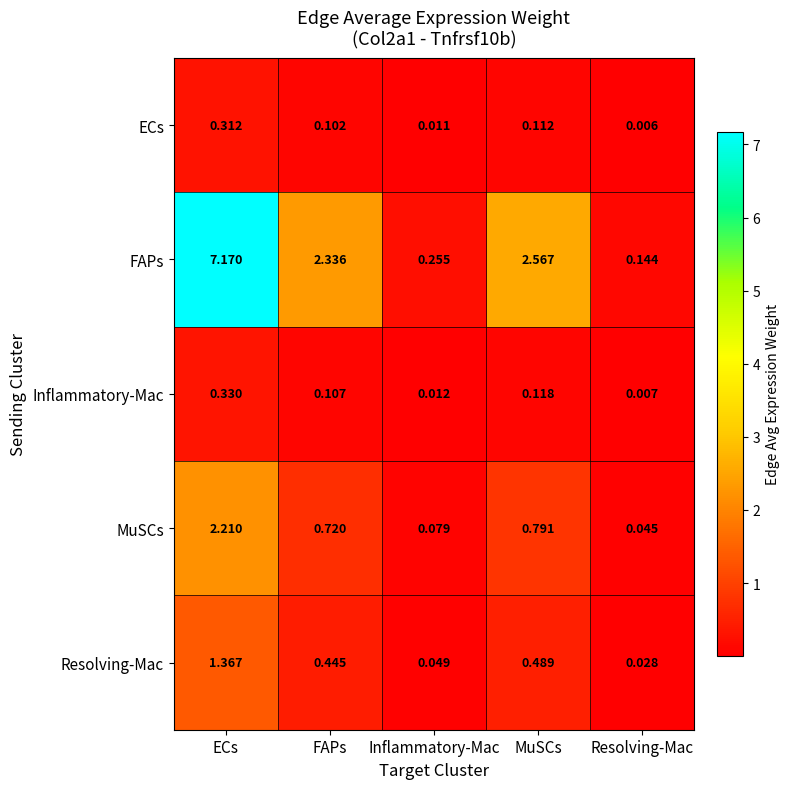

Which series has the largest total across all categories?

FAPs